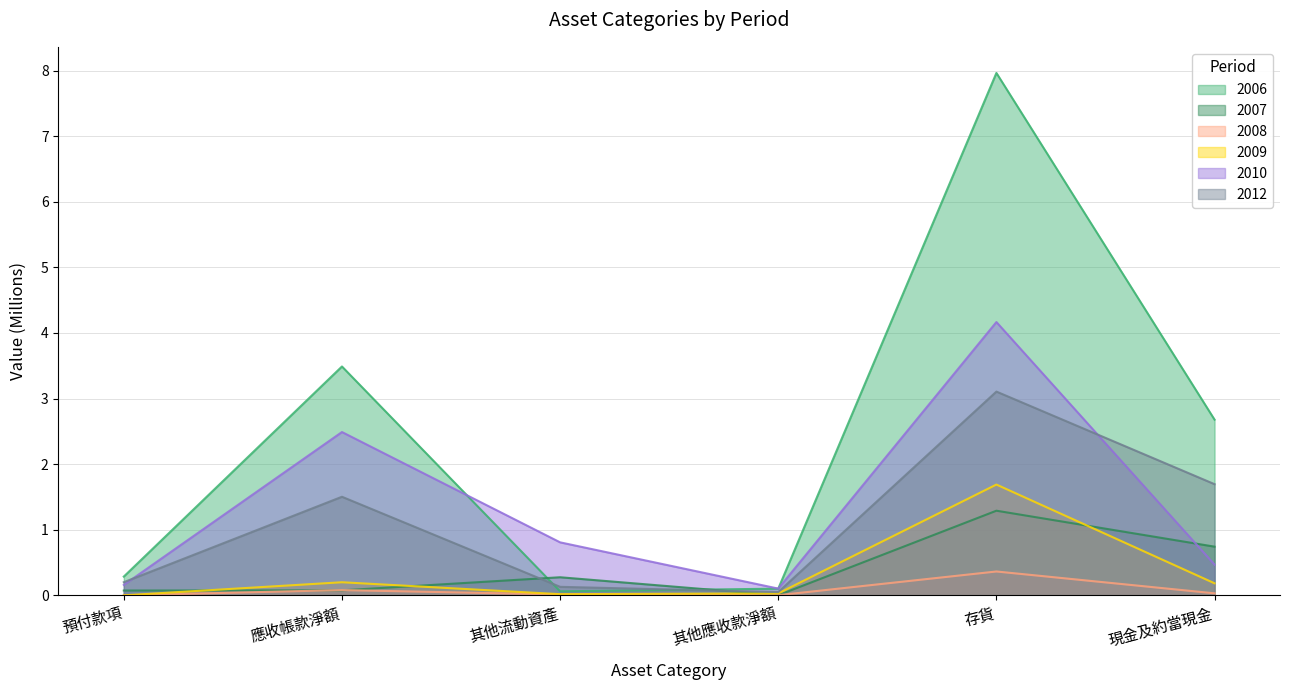

Rank the series by their maximum value, from lowest to highest.

2008, 2007, 2009, 2012, 2010, 2006